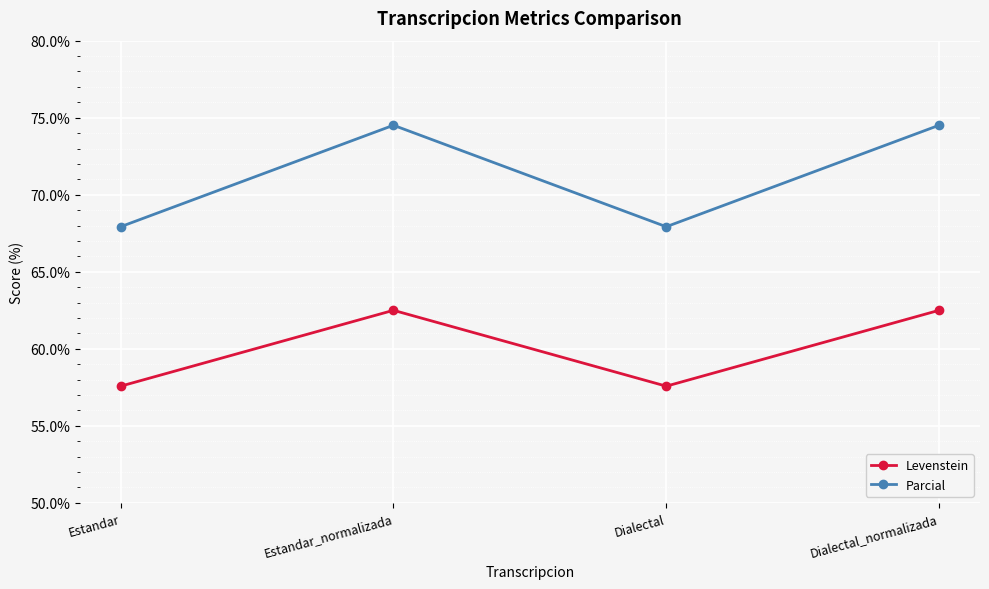

What is the minimum value for Parcial?

67.9